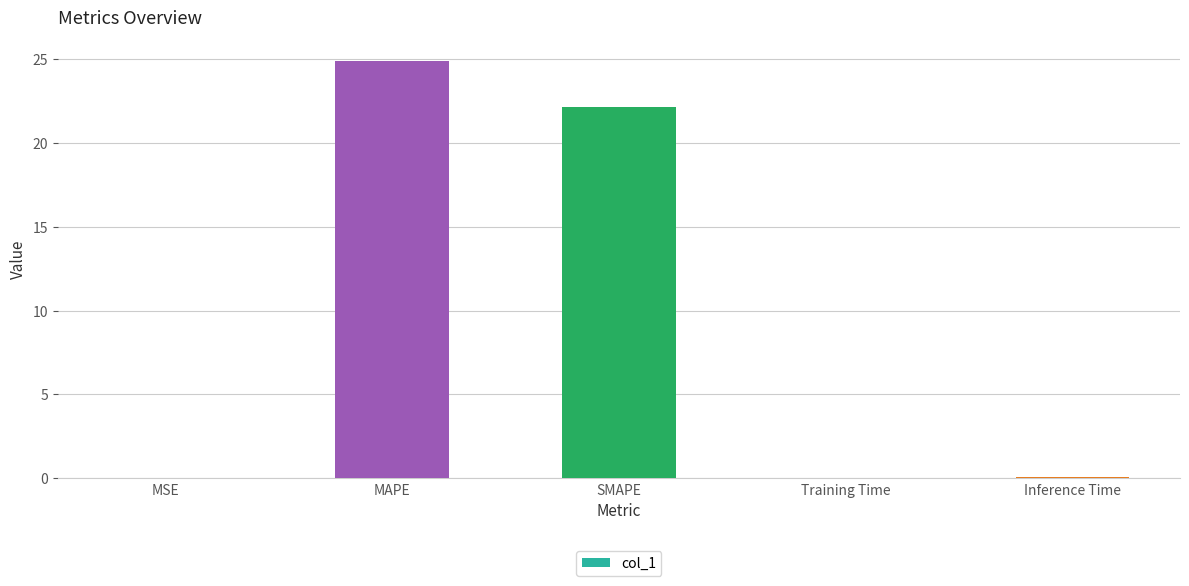

What is the sum of all values?

47.1